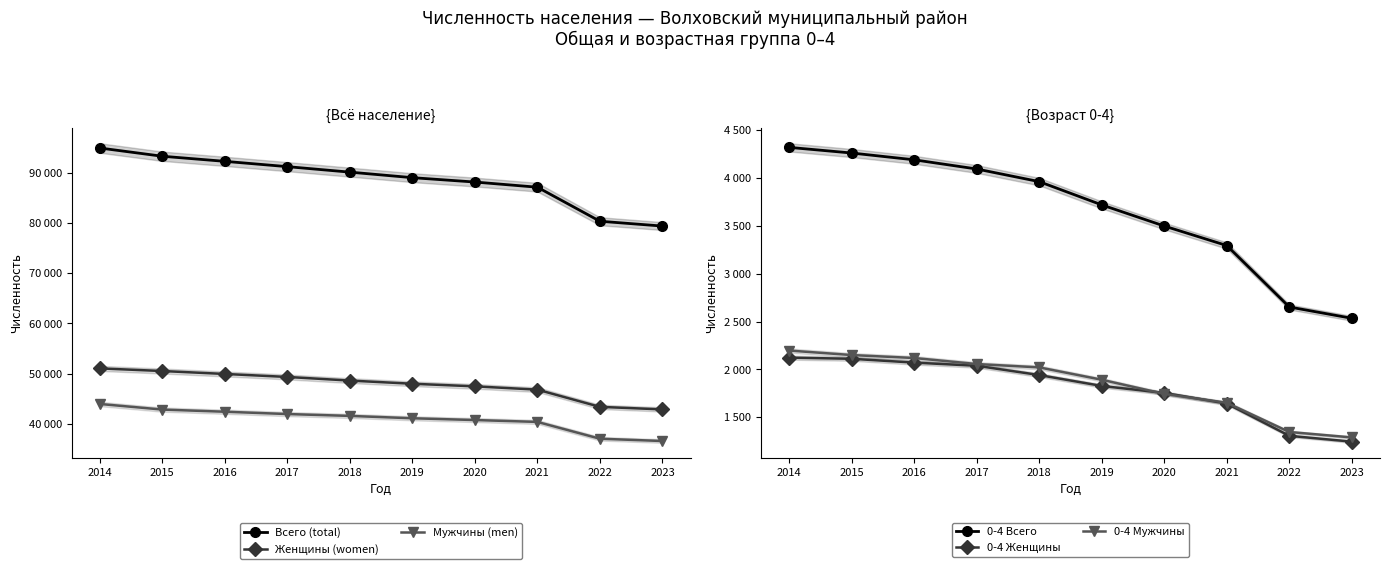

At how many categories does at least one series exceed 42170?

10